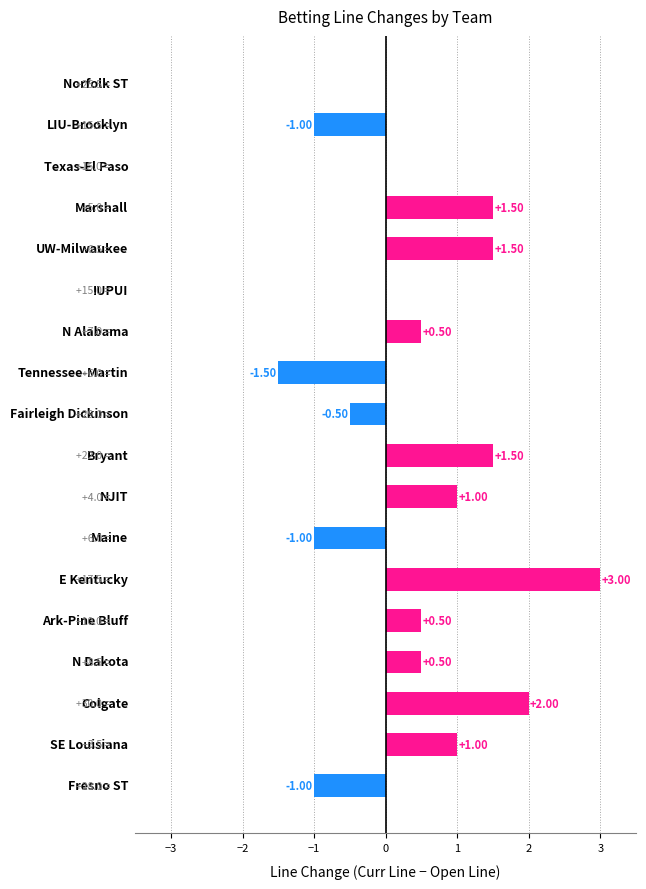

What is the change in value from Ark-Pine Bluff to Colgate?

+1.5